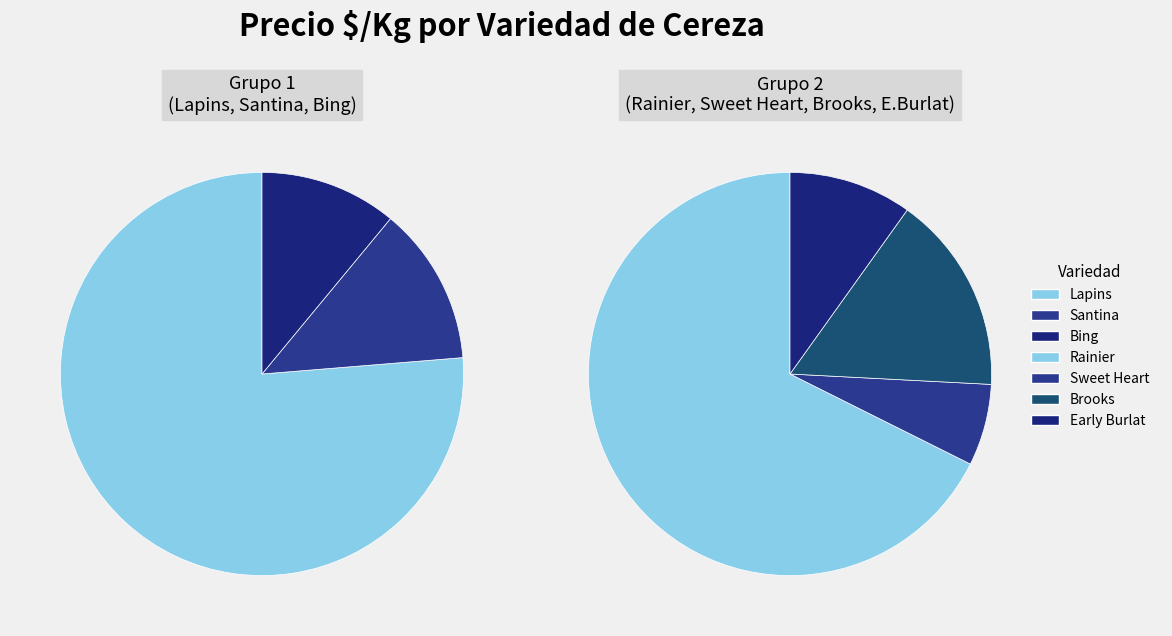

How many slices are in this pie chart?

7